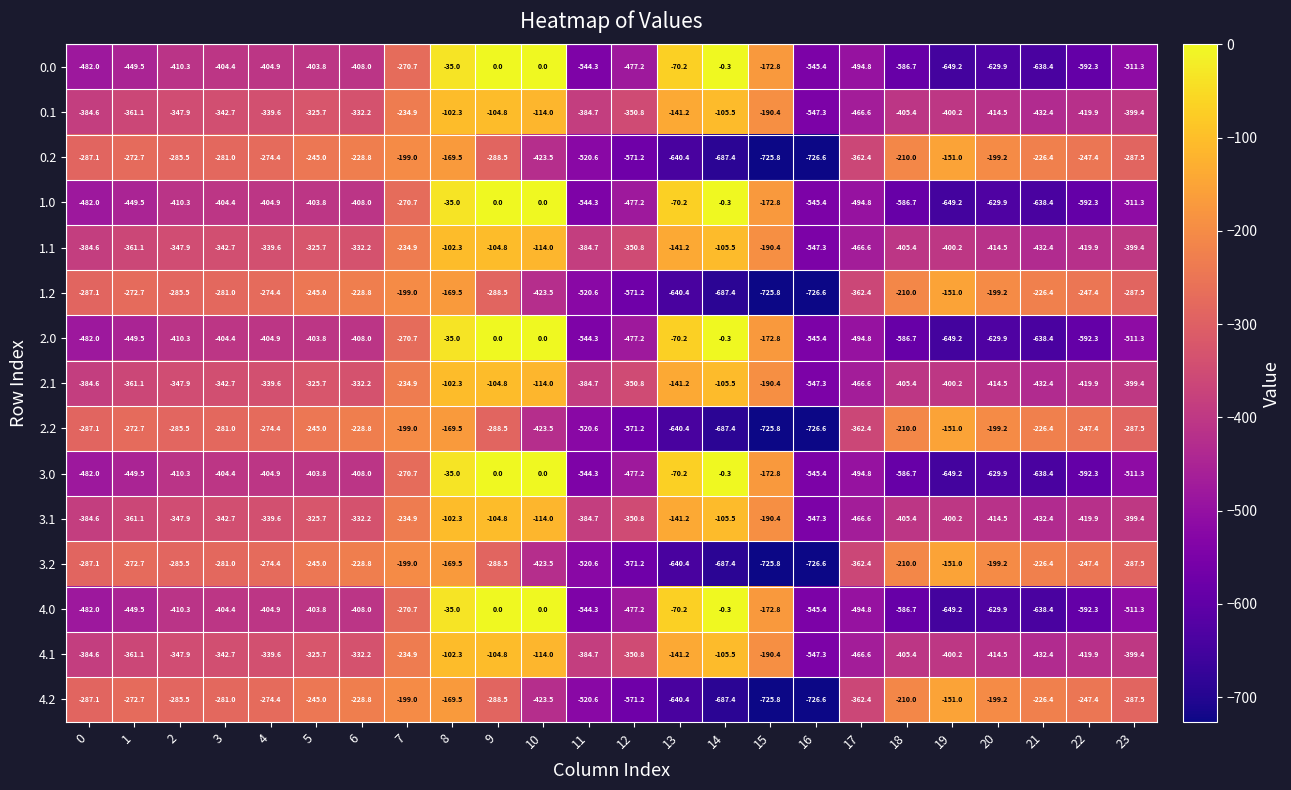

How many distinct data groups are displayed?

15